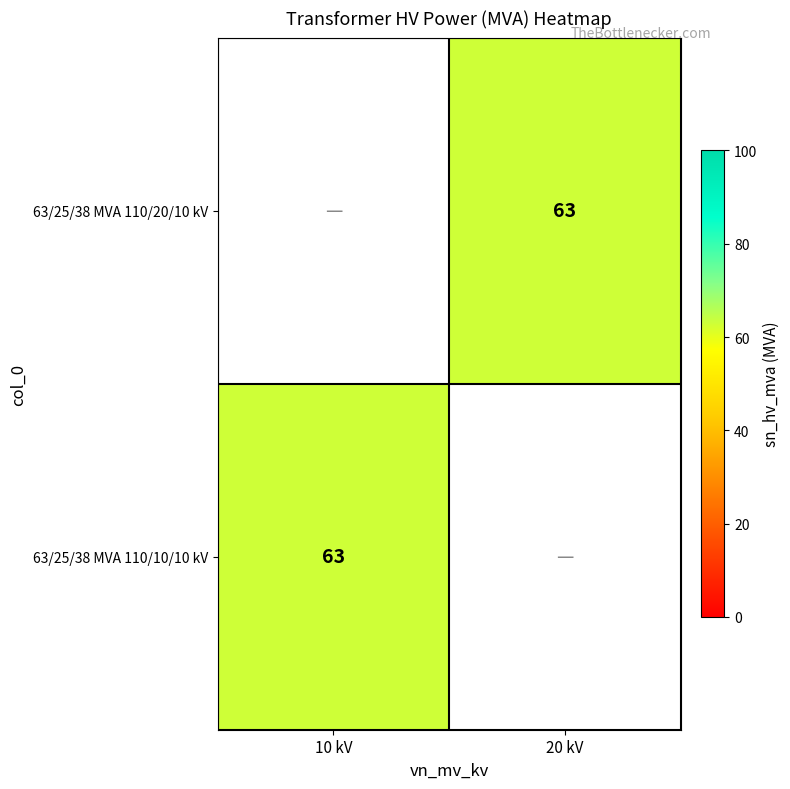

Is it true that 63/25/38 MVA 110/20/10 kV equals 20.4 at 20 kV?

False